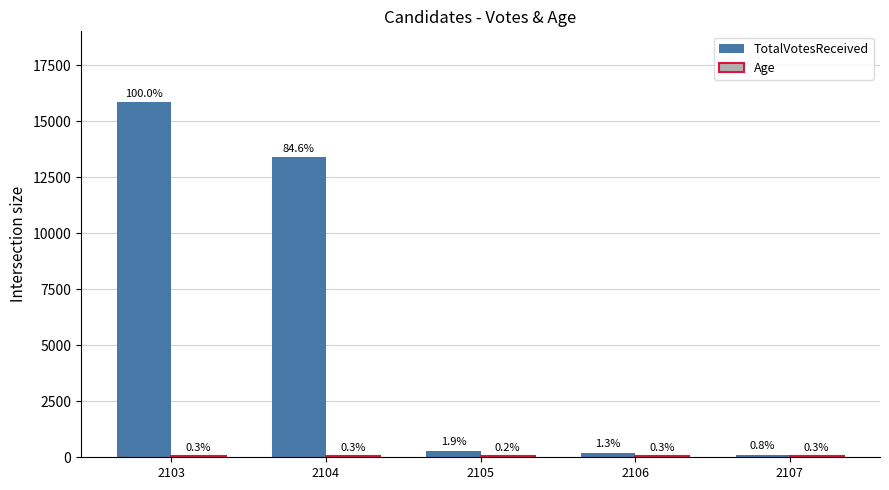

Reading left to right, transcribe all the data shown in this chart.

TotalVotesReceived: 15853	13411	294	206	121
Age: 42	45	36	44	55